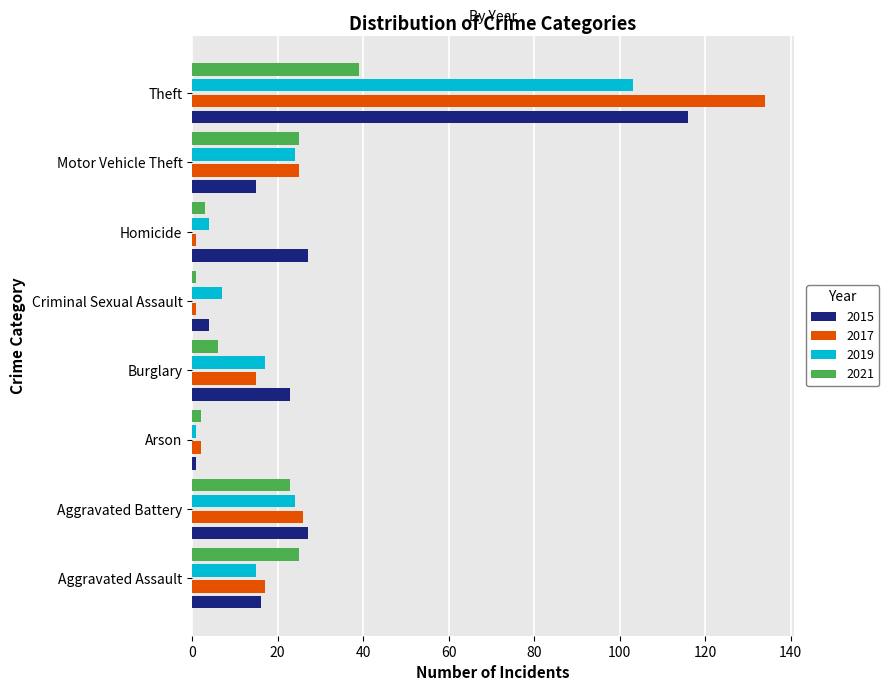

The value of 2015 at Arson is 1. True or false?

True